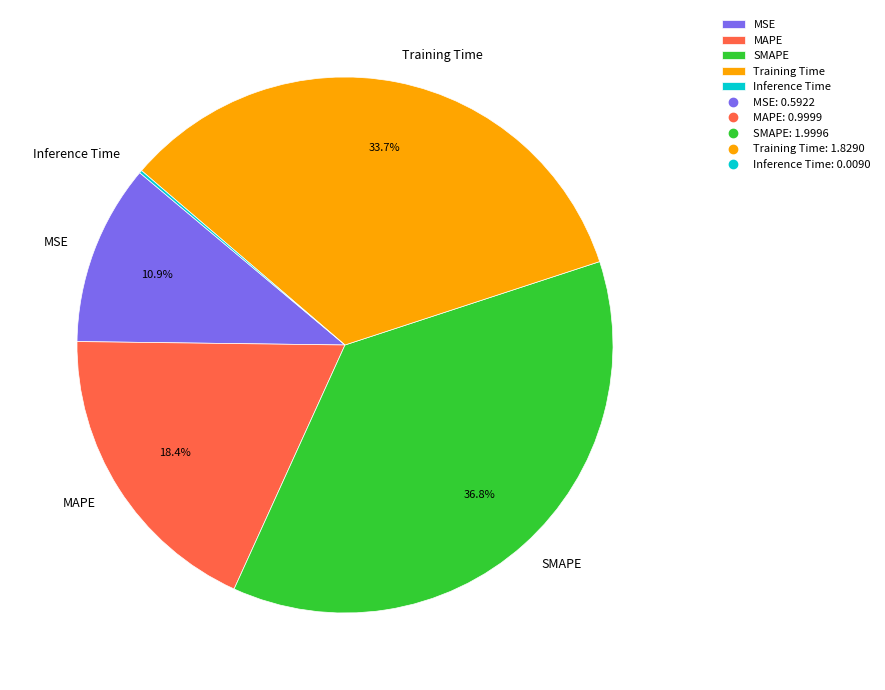

Does SMAPE represent more than half of the total?

No